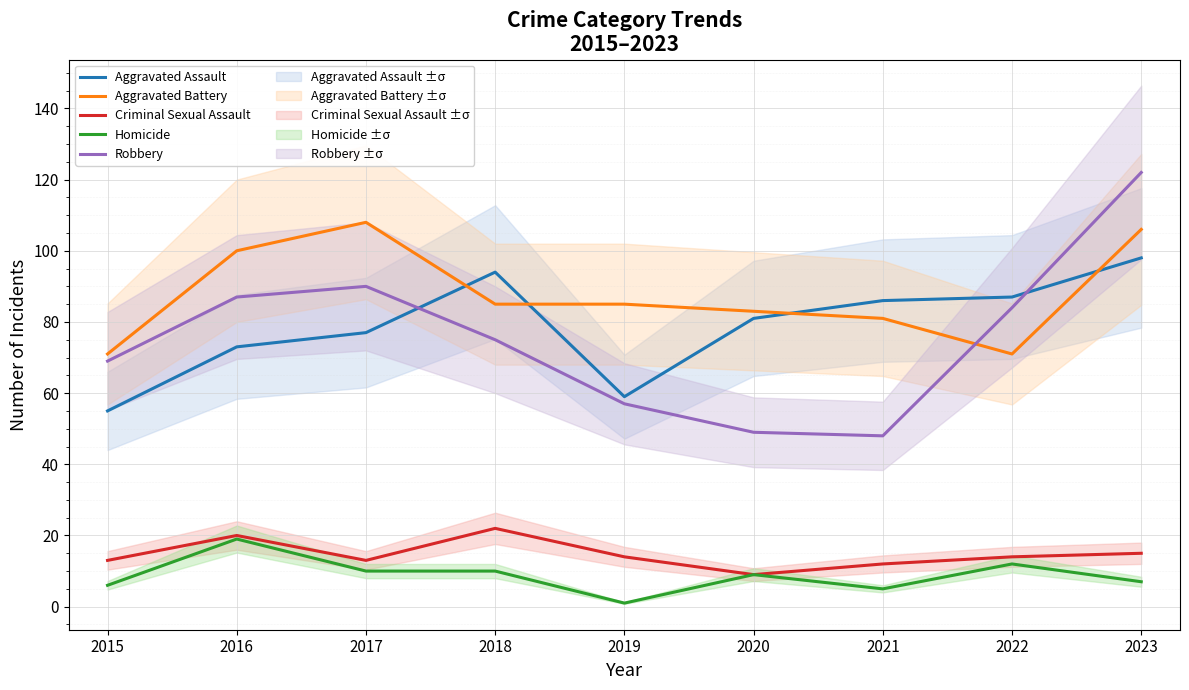

Which label corresponds to the smallest value in the chart?

2019